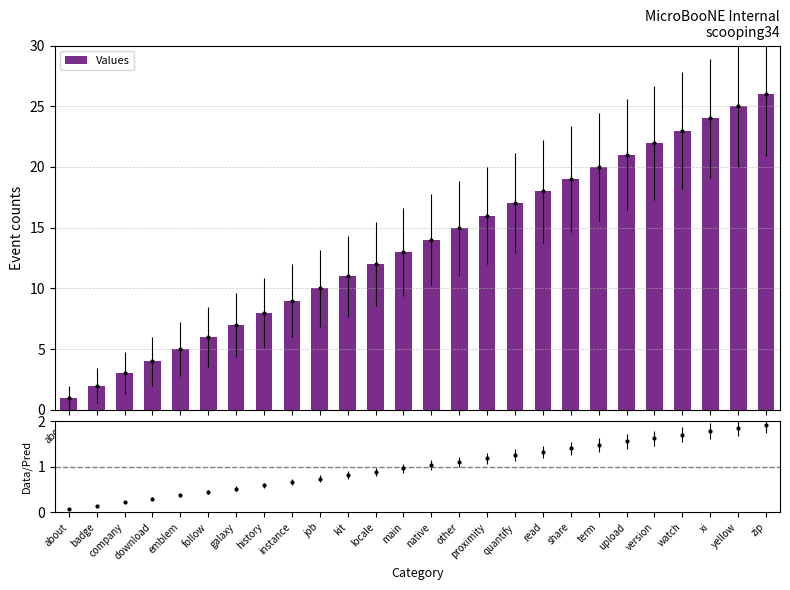

How many series are shown in this chart?

1